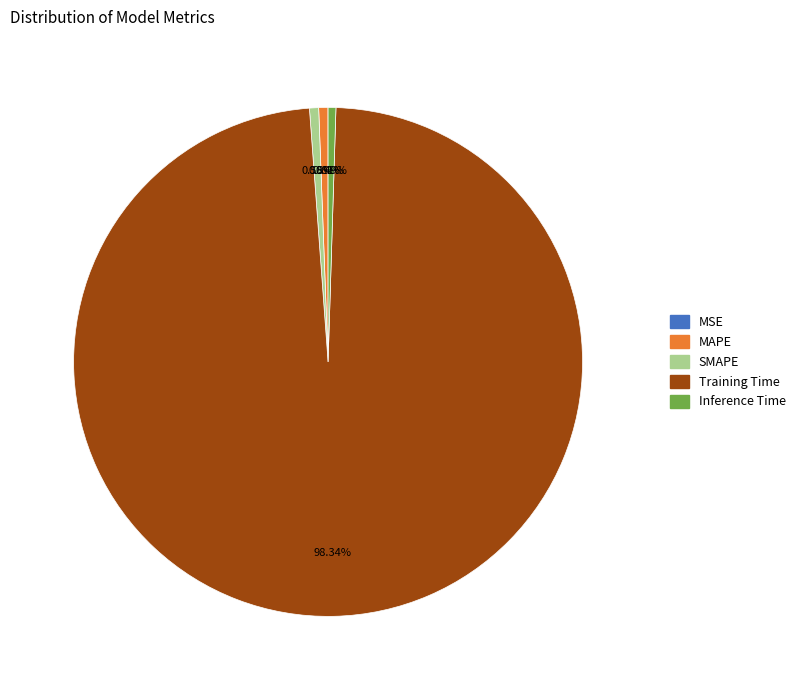

Which slice represents more than half of the pie?

Training Time